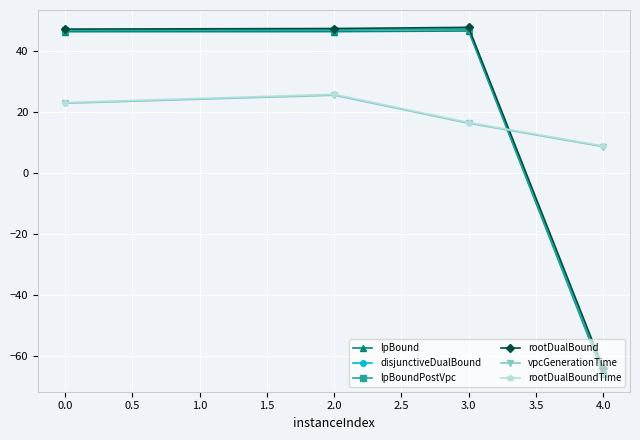

Is the value of disjunctiveDualBound at 4.0 greater than the value of rootDualBoundTime at 0.0?

No